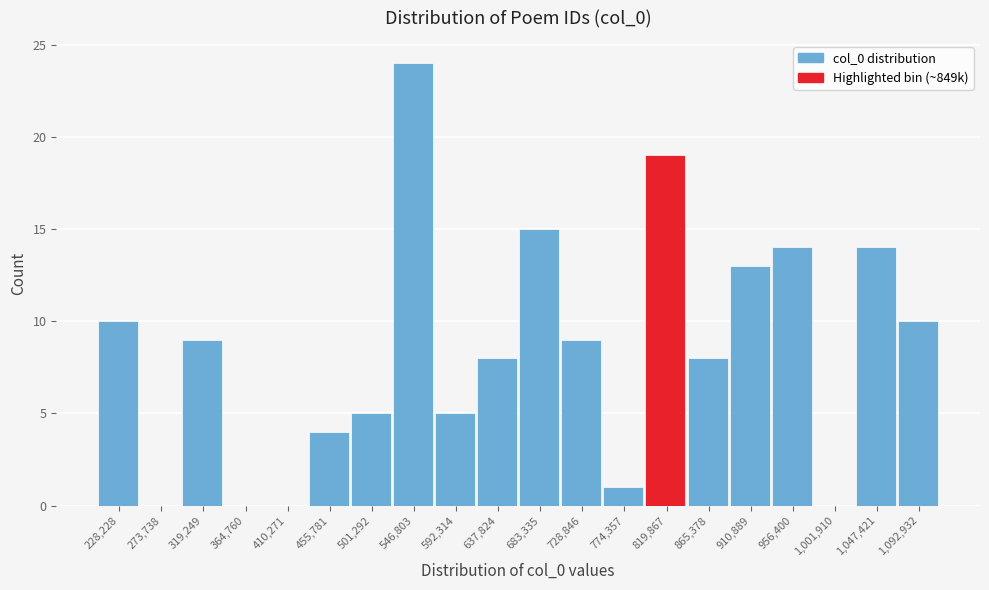

Reading left to right, extract all data points from this chart.

228,228=10	273,738=0	319,249=9	364,760=0	410,271=0	455,781=4	501,292=5	546,803=24	592,314=5	637,824=8	683,335=15	728,846=9	774,357=1	819,867=19	865,378=8	910,889=13	956,400=14	1,001,910=0	1,047,421=14	1,092,932=10